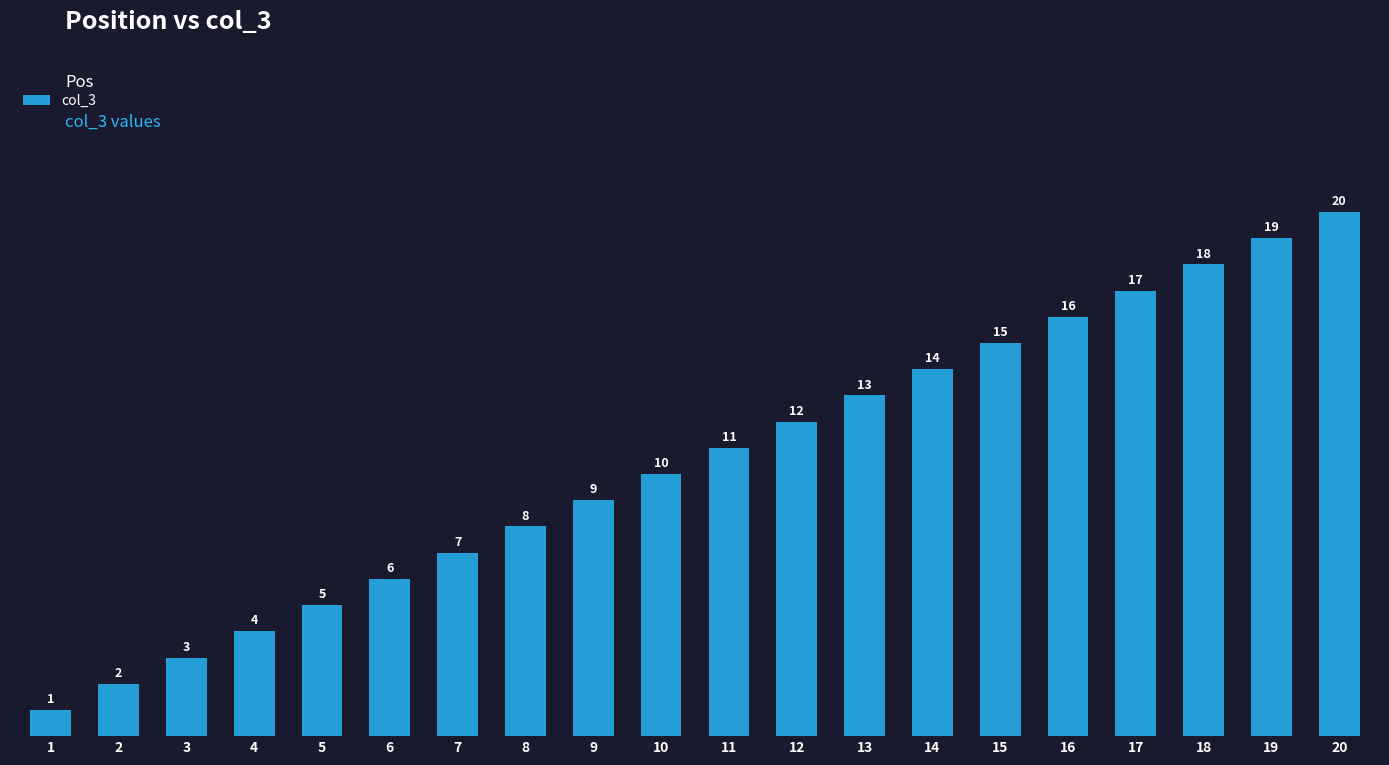

At which category does the chart reach its minimum across all series?

1